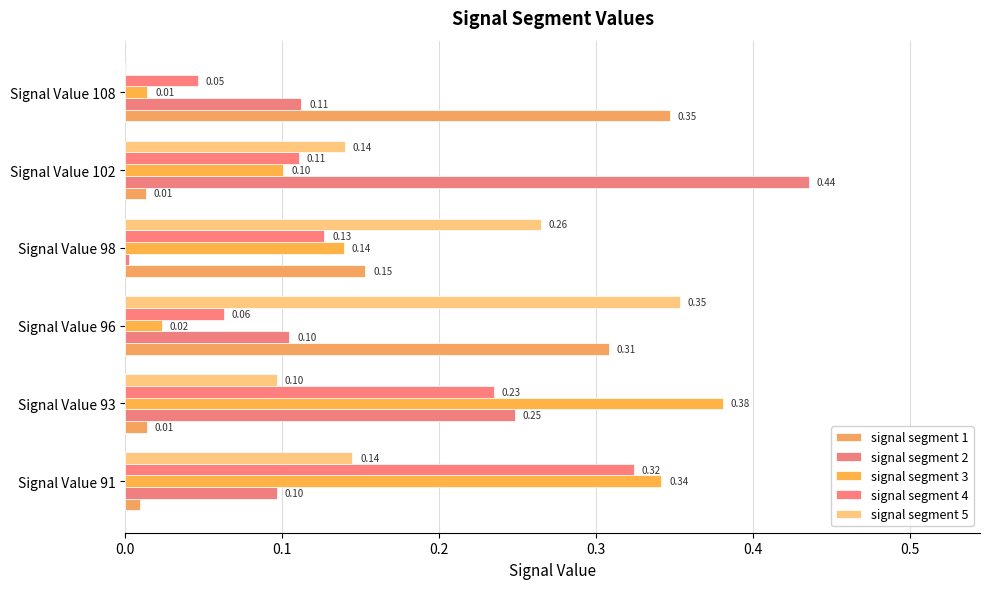

What is the maximum value for signal segment 2?

0.4